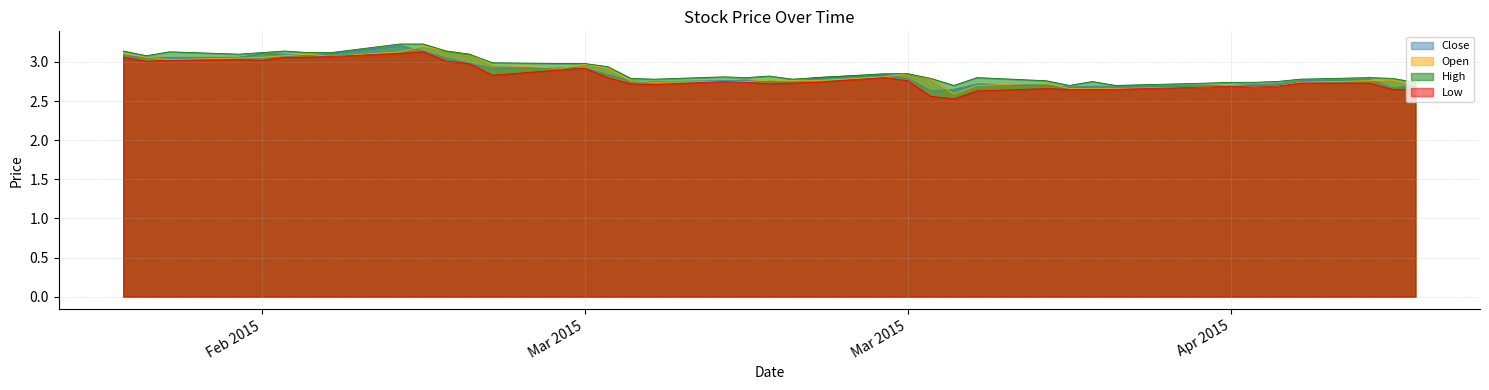

True or false: Close and Low cross at least once.

False